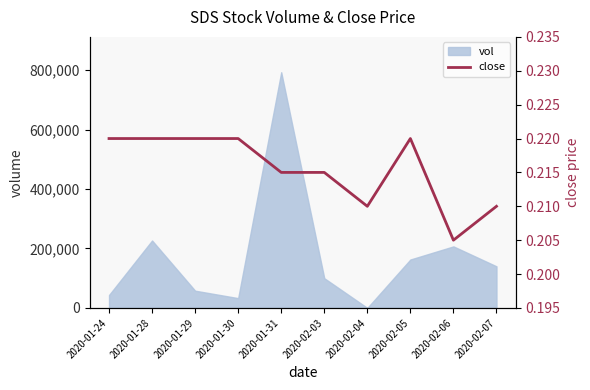

What is the approximate value at 2020-01-24?

0.2